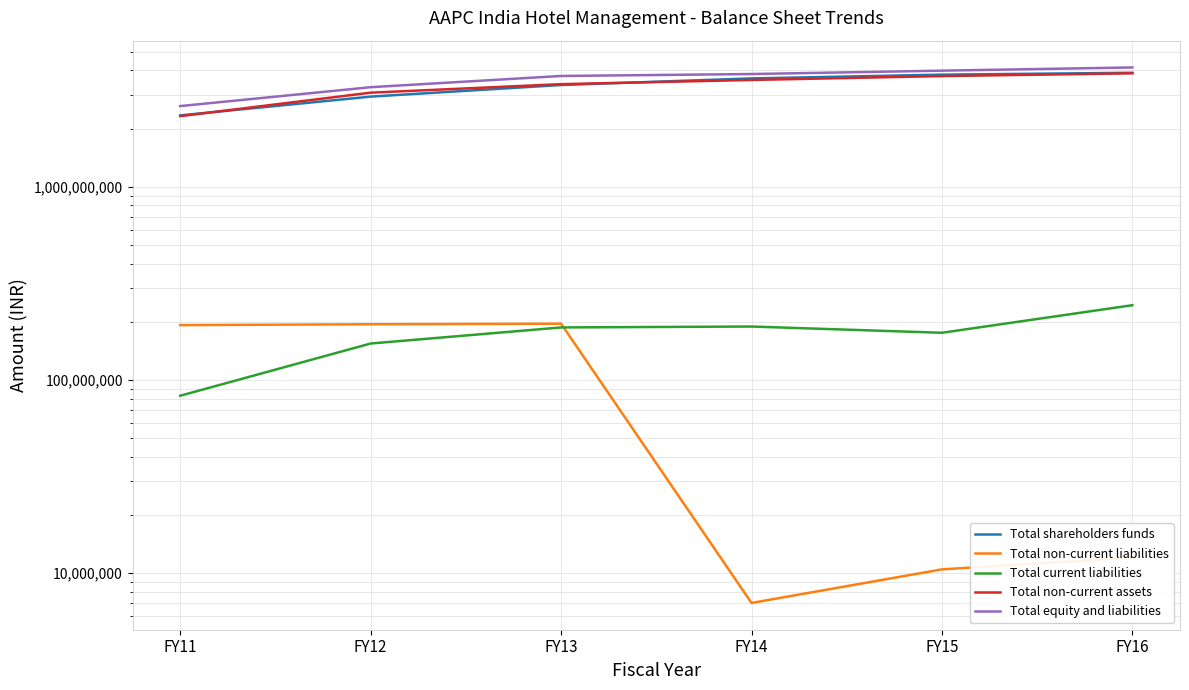

True or false: Total non-current assets and Total shareholders funds intersect in this chart.

True